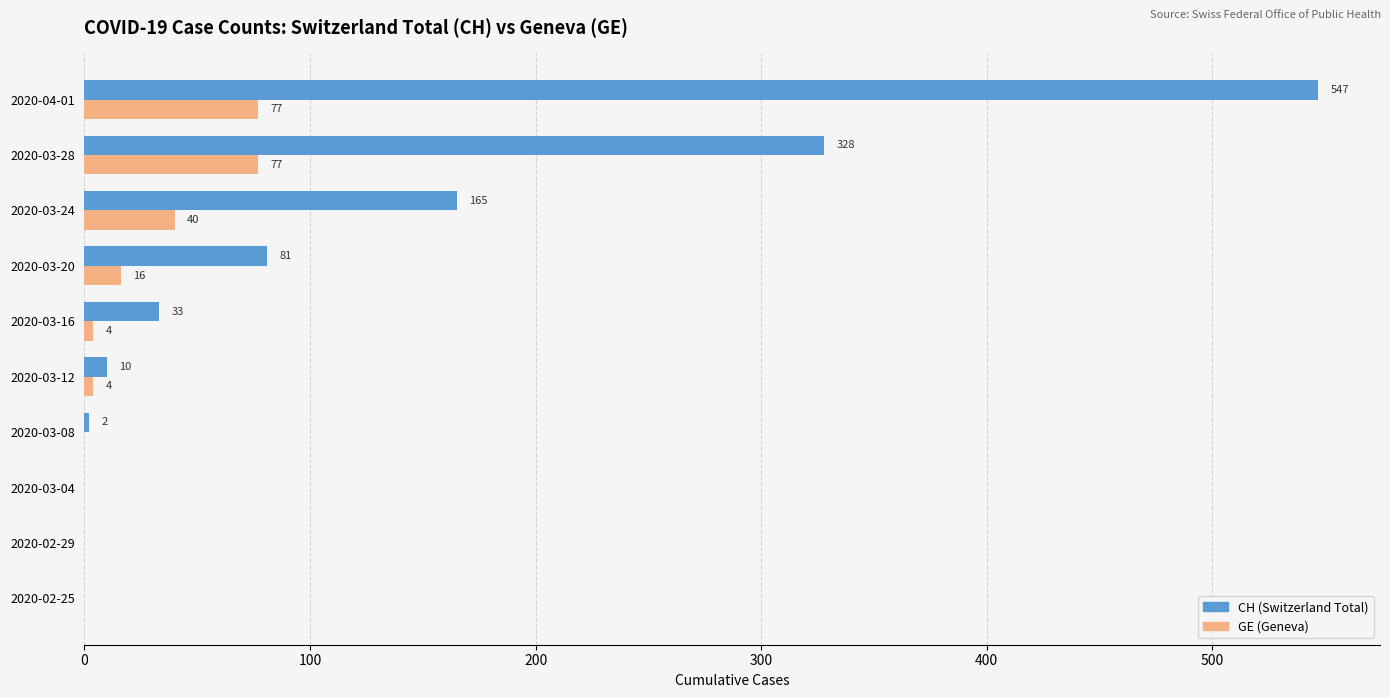

What is the approximate value of GE (Geneva) at 2020-03-28?

77